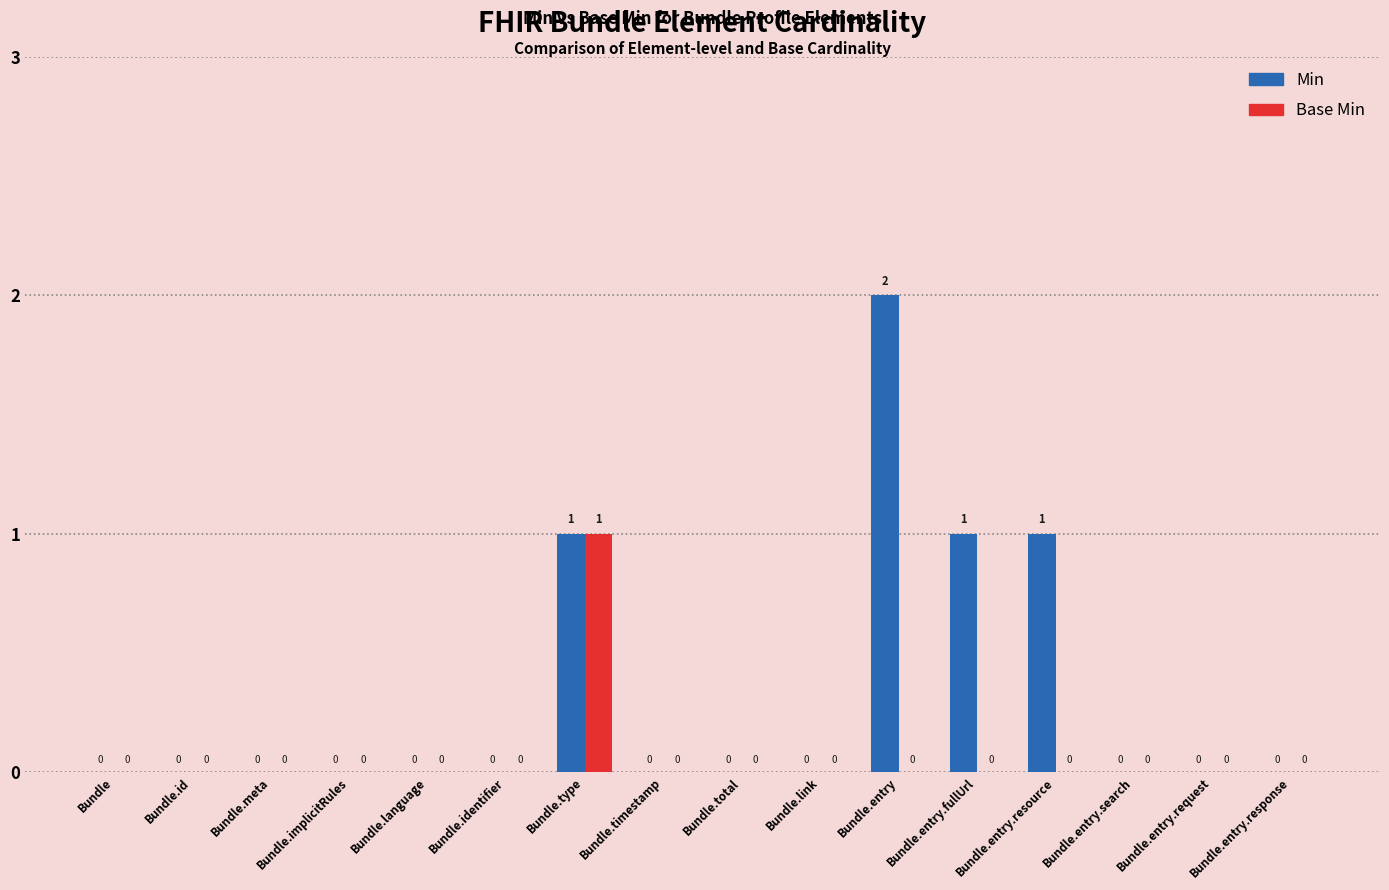

Reading left to right, what are all the values shown in this chart?

Min: Bundle=0	Bundle.id=0	Bundle.meta=0	Bundle.implicitRules=0	Bundle.language=0	Bundle.identifier=0	Bundle.type=1	Bundle.timestamp=0	Bundle.total=0	Bundle.link=0	Bundle.entry=2	Bundle.entry.fullUrl=1	Bundle.entry.resource=1	Bundle.entry.search=0	Bundle.entry.request=0	Bundle.entry.response=0
Base Min: Bundle=0	Bundle.id=0	Bundle.meta=0	Bundle.implicitRules=0	Bundle.language=0	Bundle.identifier=0	Bundle.type=1	Bundle.timestamp=0	Bundle.total=0	Bundle.link=0	Bundle.entry=0	Bundle.entry.fullUrl=0	Bundle.entry.resource=0	Bundle.entry.search=0	Bundle.entry.request=0	Bundle.entry.response=0